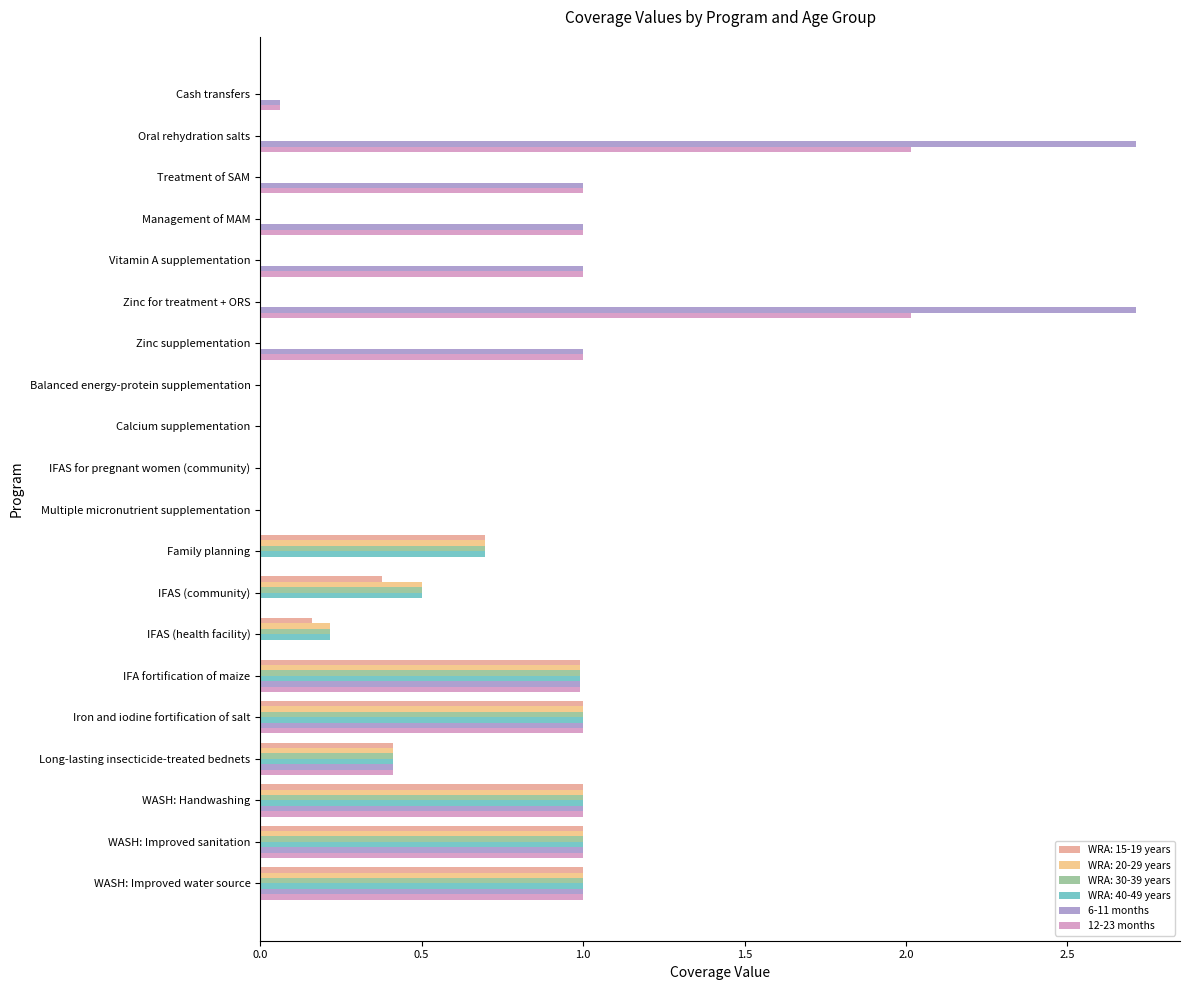

Which series has the widest spread of values?

6-11 months